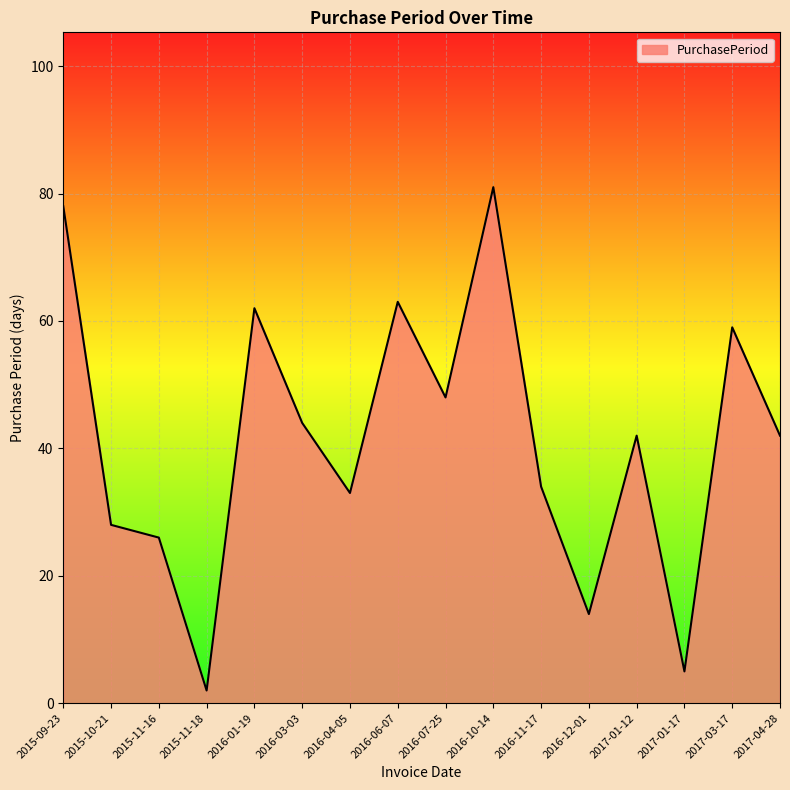

What position from the left is 2017-03-17?

15